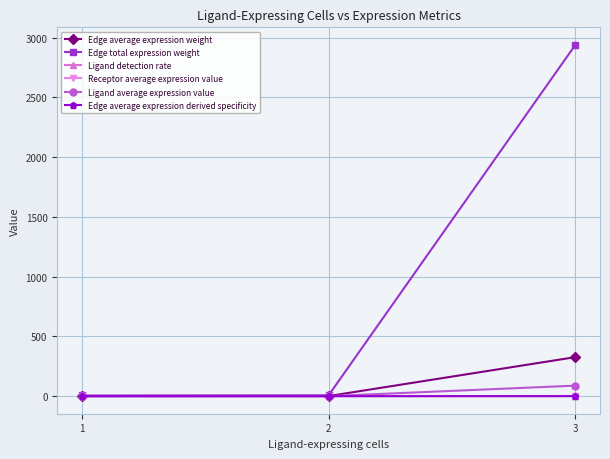

What is the maximum value for Edge average expression weight?

326.6